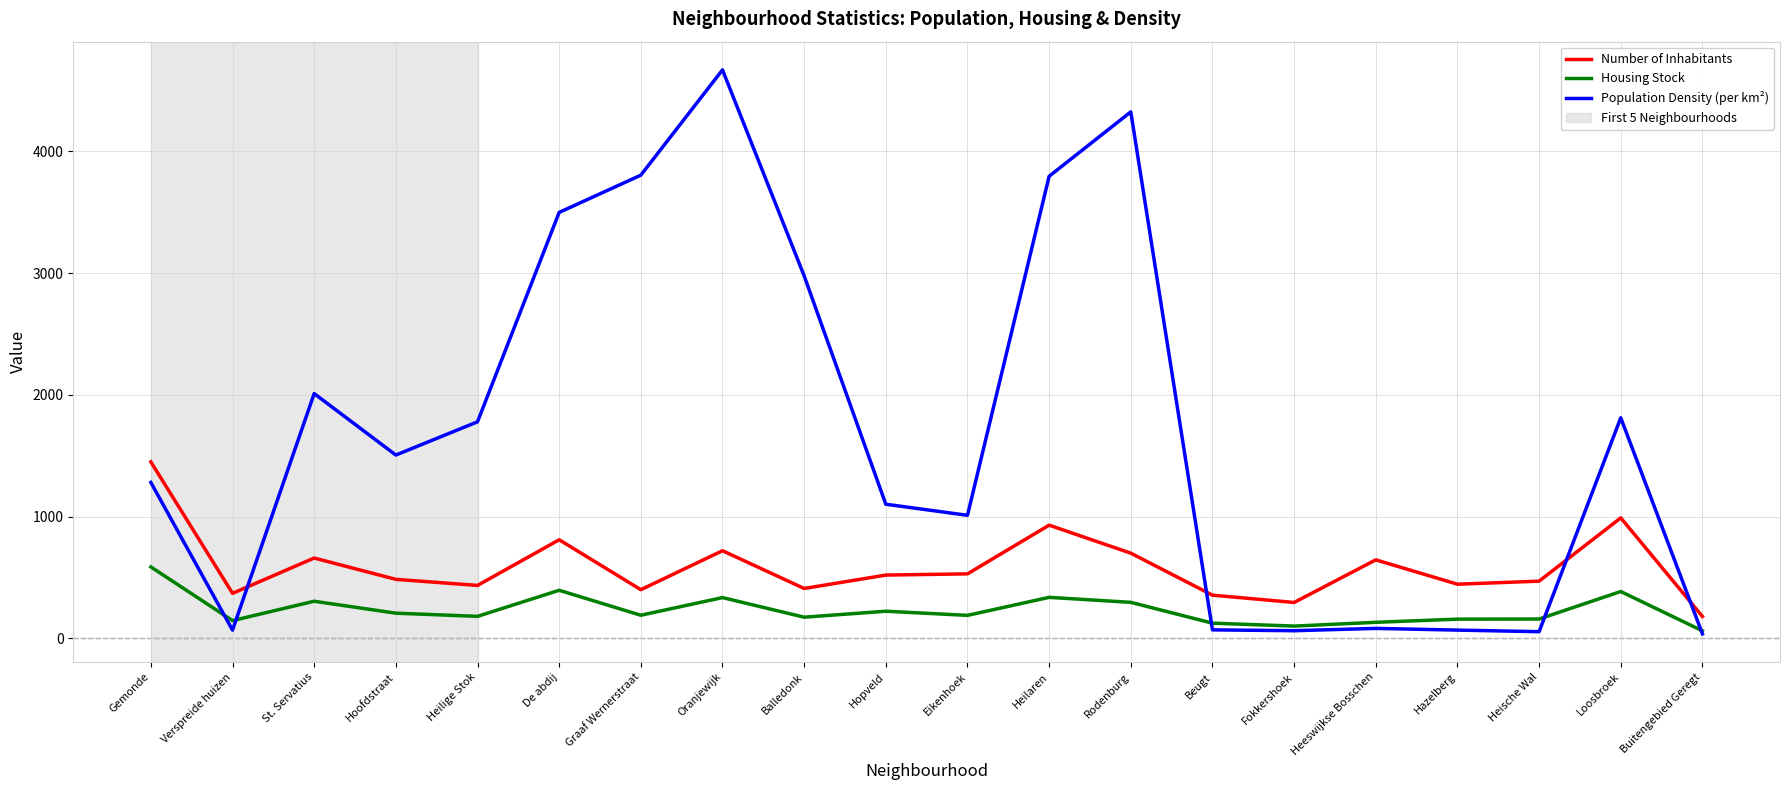

Which series has the largest range (max minus min)?

Population Density (per km²)